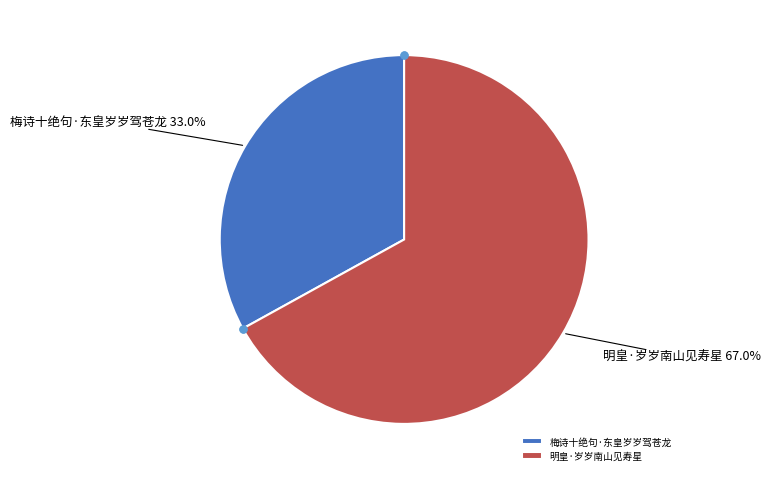

Is there a majority slice in this chart?

Yes